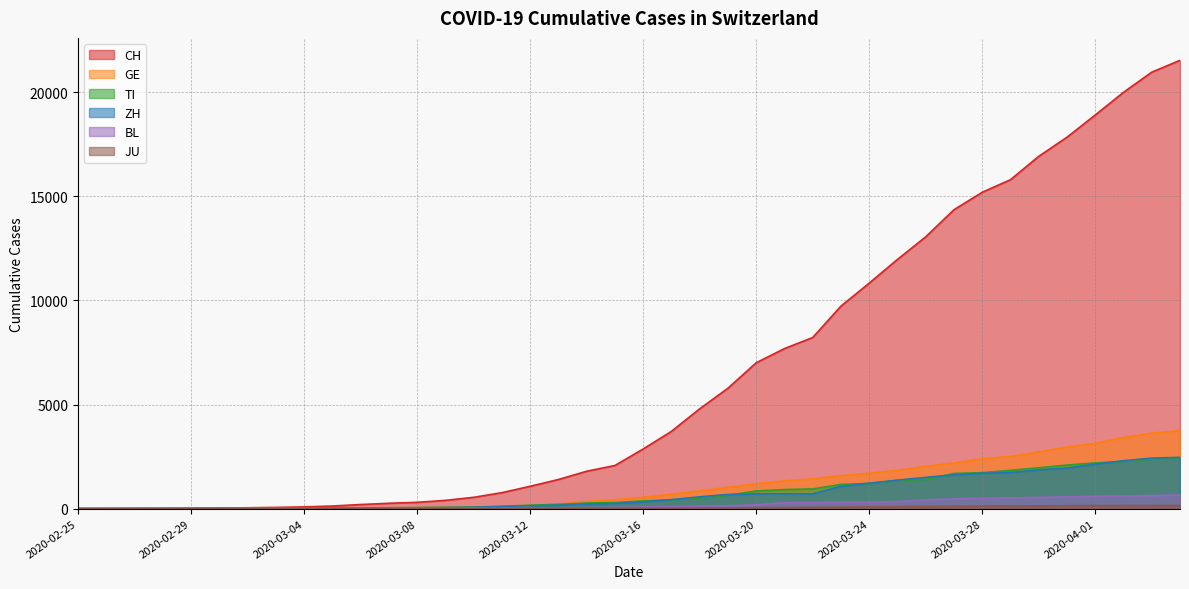

The GE series shows 3753 at 2020-04-04. True or false?

True